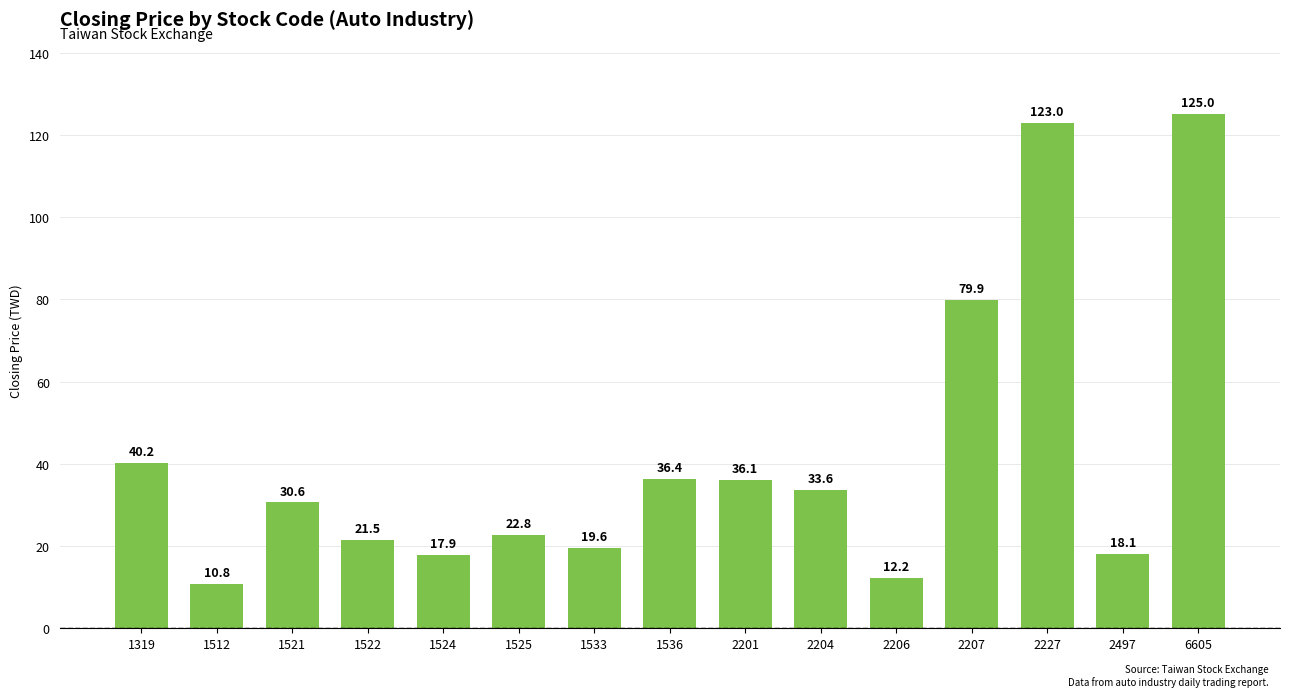

What is the difference between the maximum and minimum values?

114.2